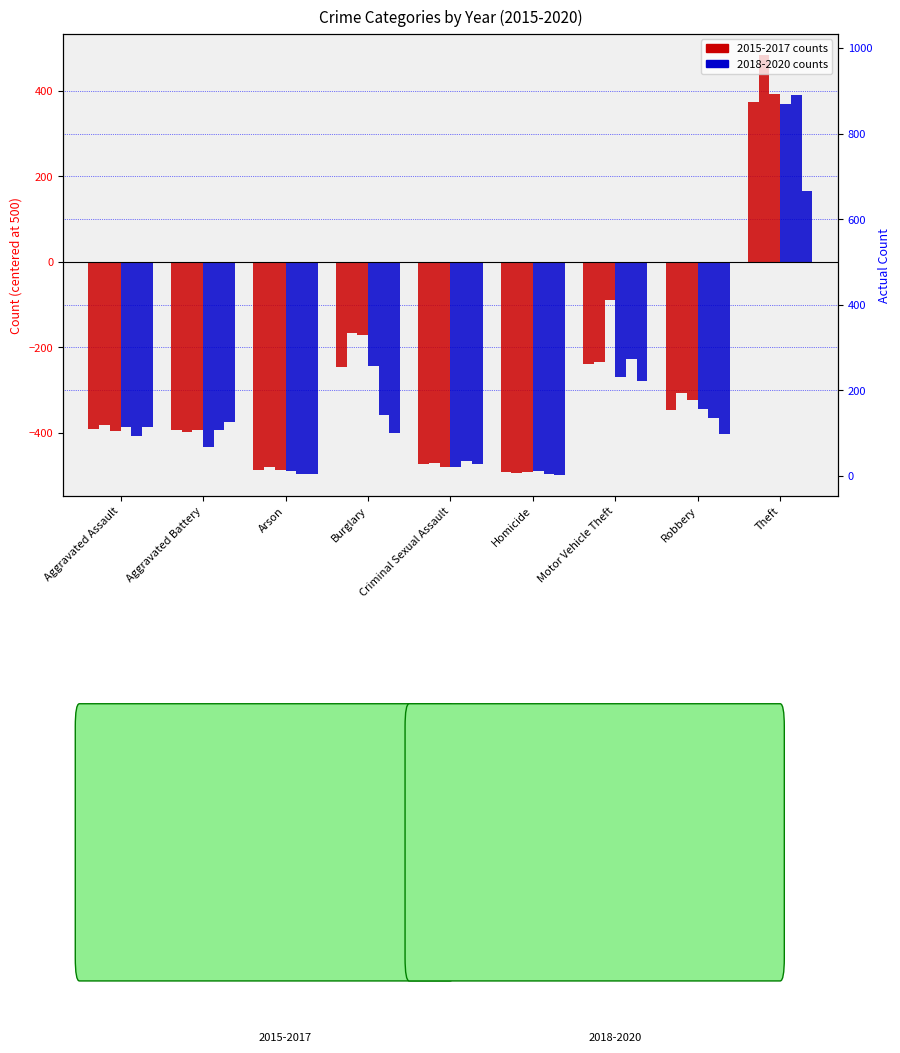

What is the value of the 2019 bar at the 4th from the left?

-357